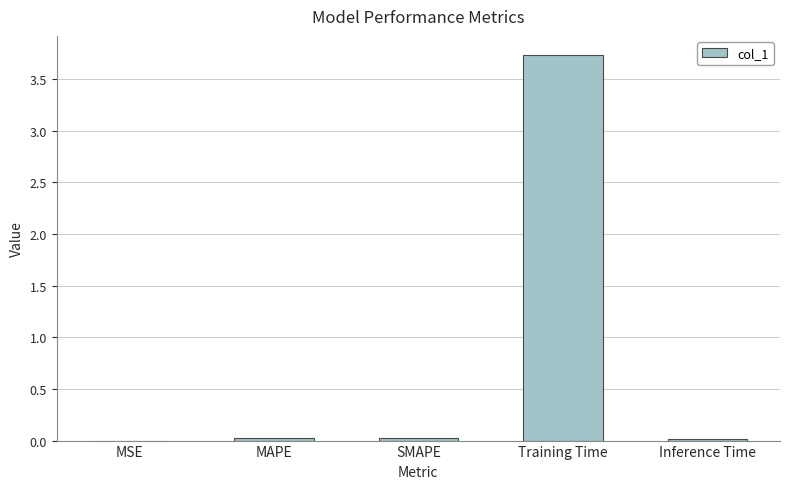

What is the sum of all values?

3.8